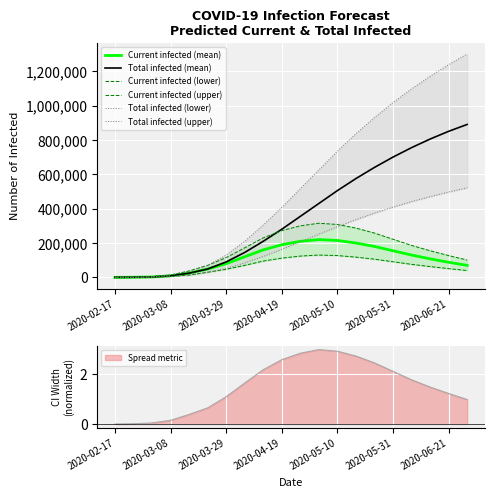

What position from the left is 2020-03-29?

3